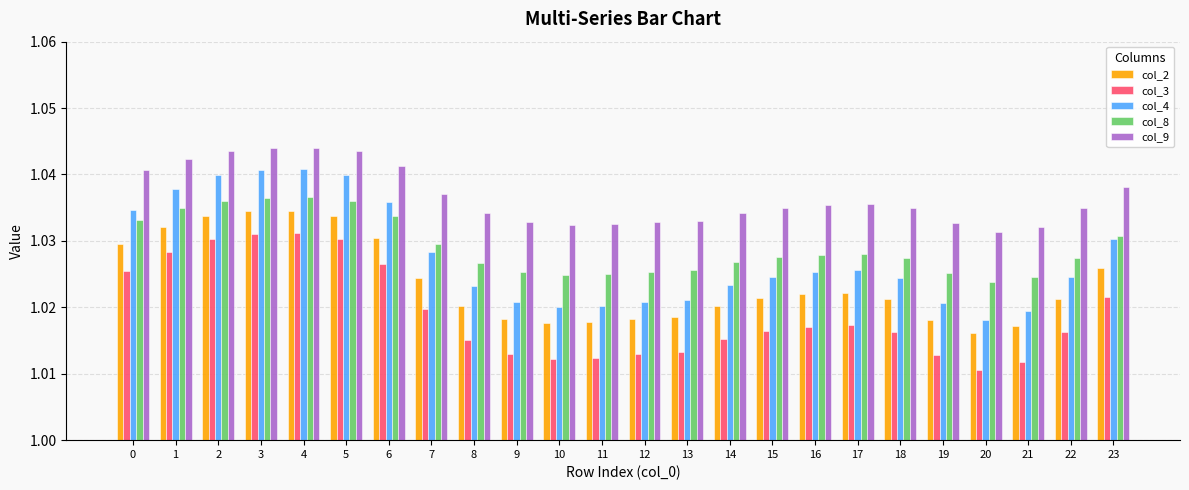

Where is col_4 nearest to the value 1?

20